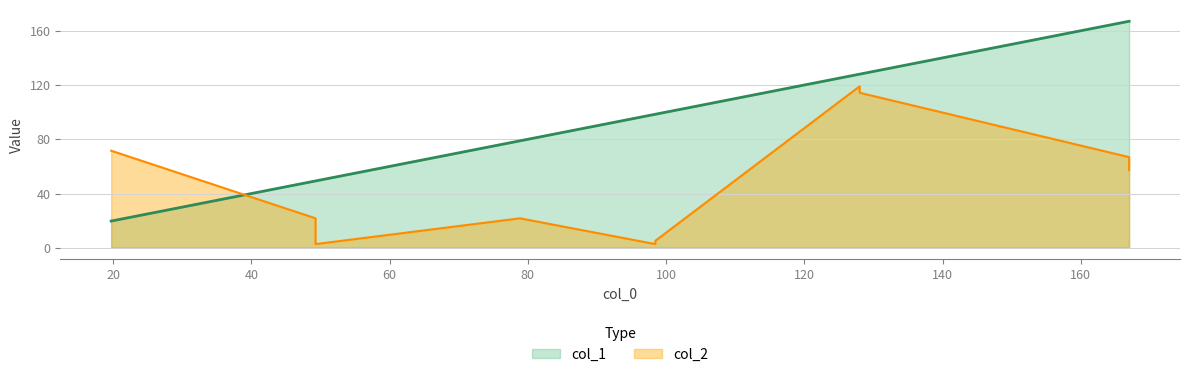

What is the difference between the second highest and second lowest values in the col_1 series?

117.7